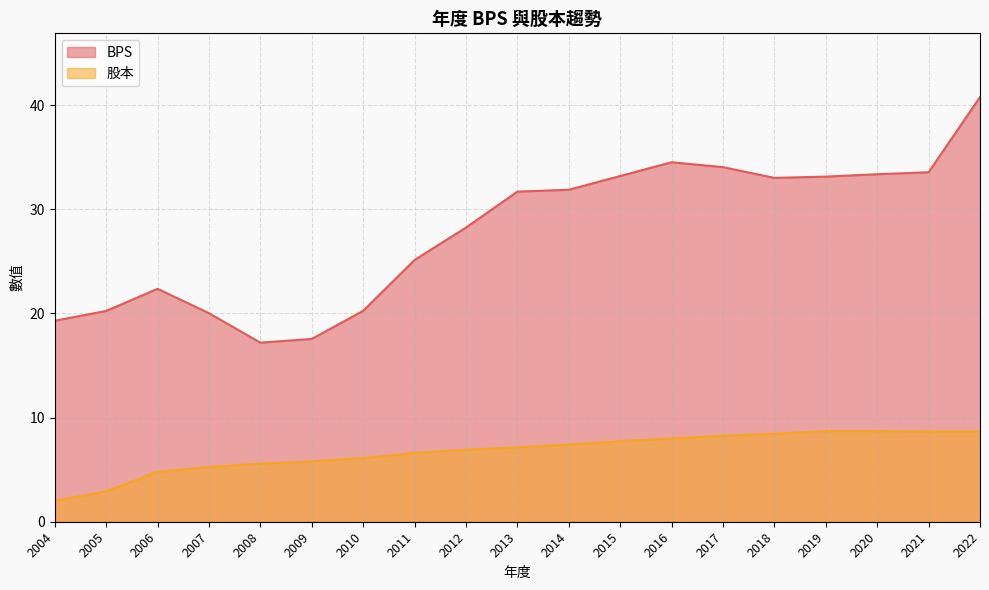

At how many categories does at least one series exceed 15?

19